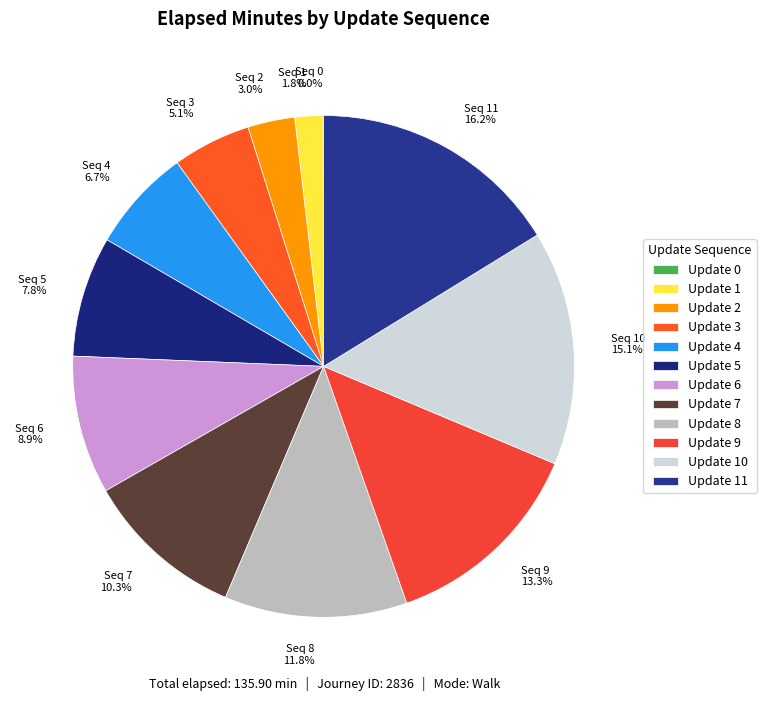

Combined, what portion of the pie is Seq 1 1.8% and Seq 11 16.2%?

18.0%